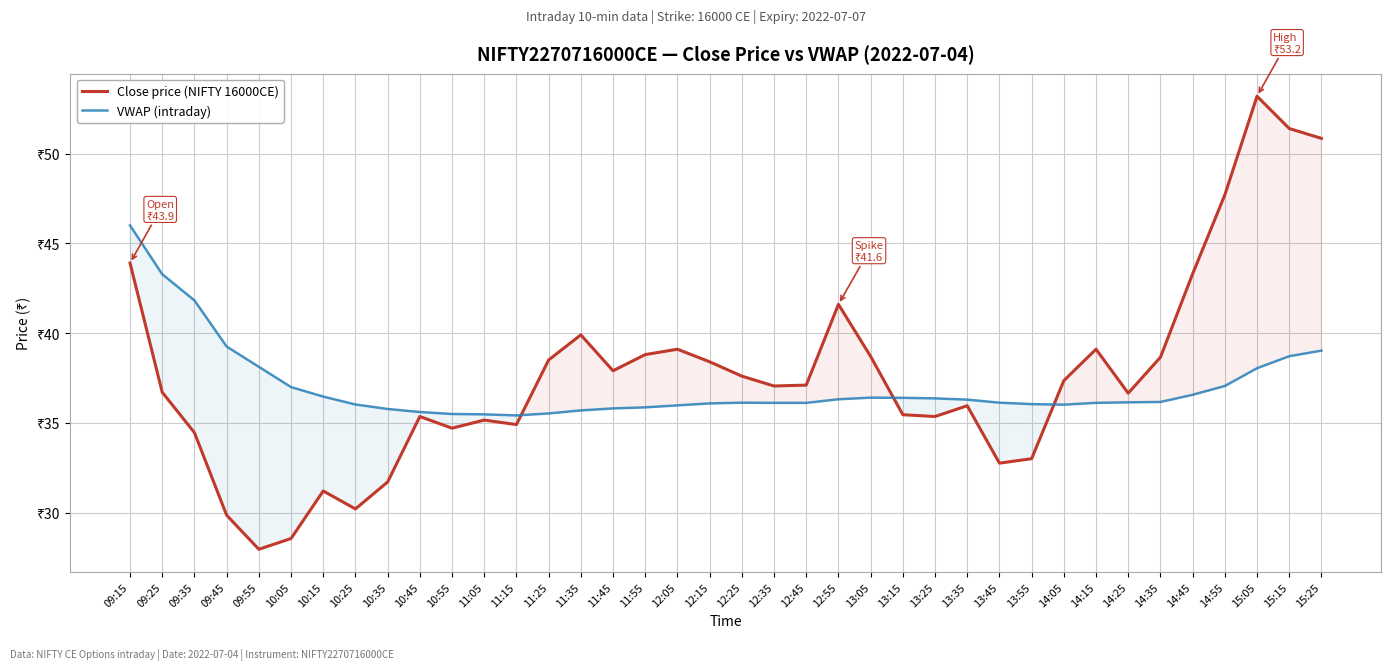

What is the average value of the VWAP (intraday) series?

37.0